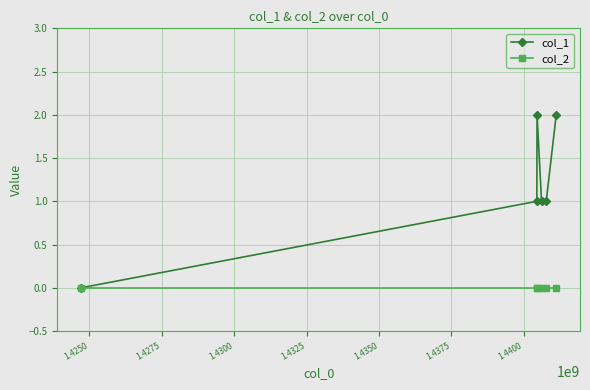

Count the number of categories in the chart.

6